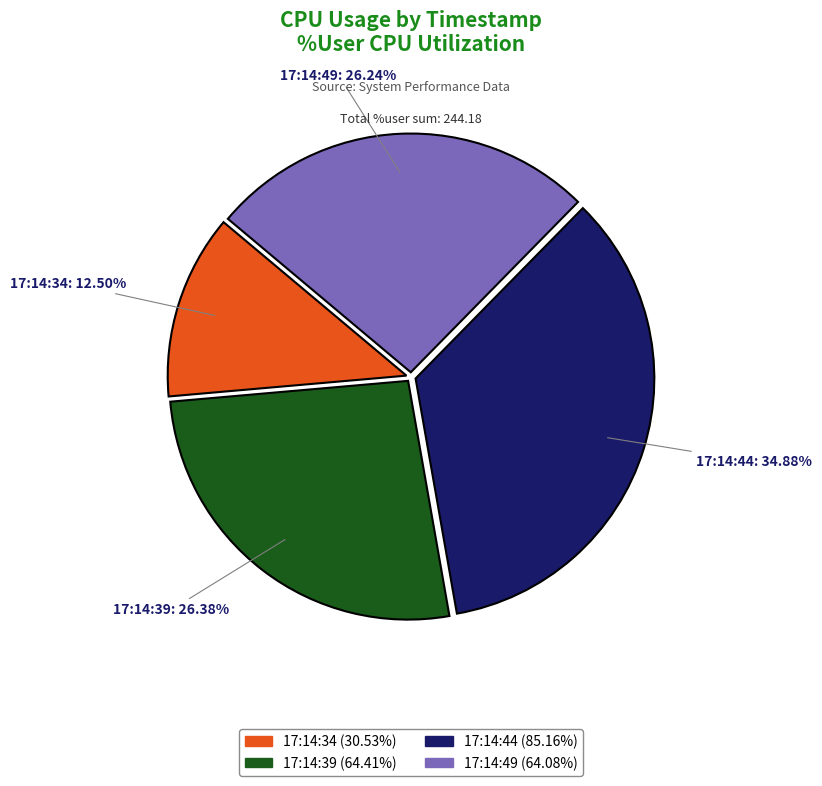

Does 17:14:44 represent more than half of the total?

No